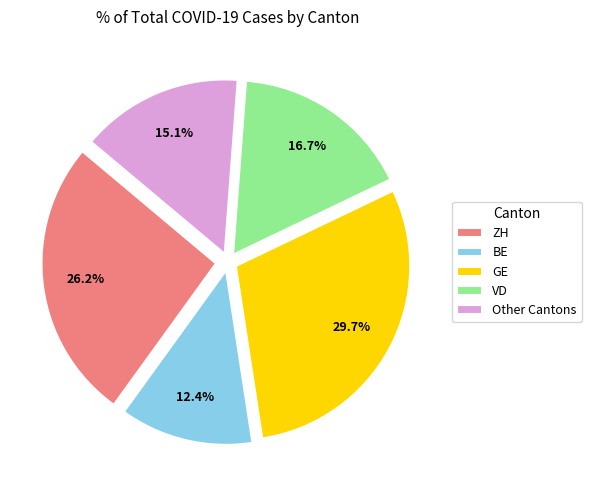

What is the largest slice in the pie chart?

GE